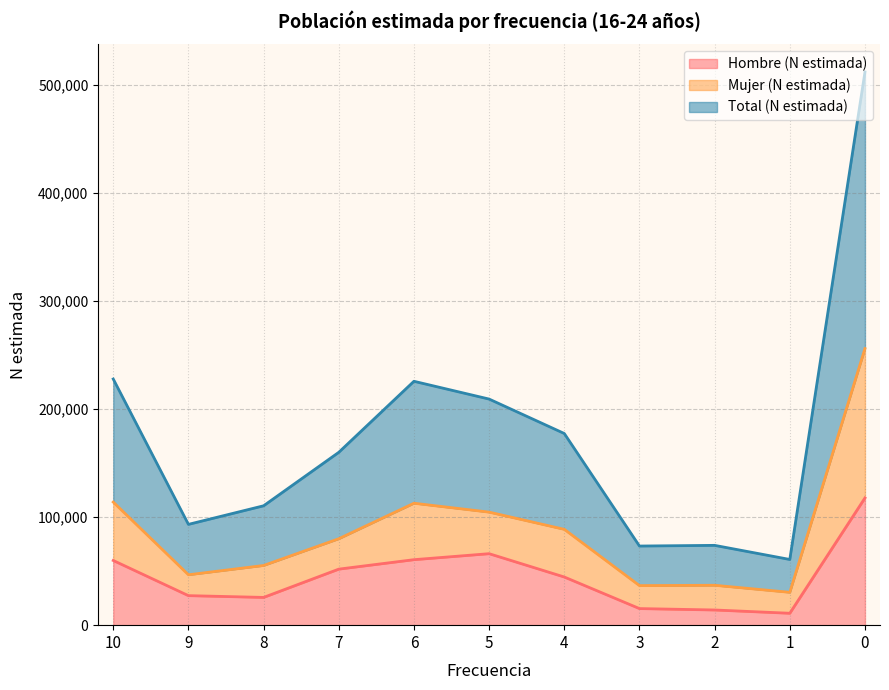

What is the difference between the maximum and minimum values in the Total (N estimada) series?

450983